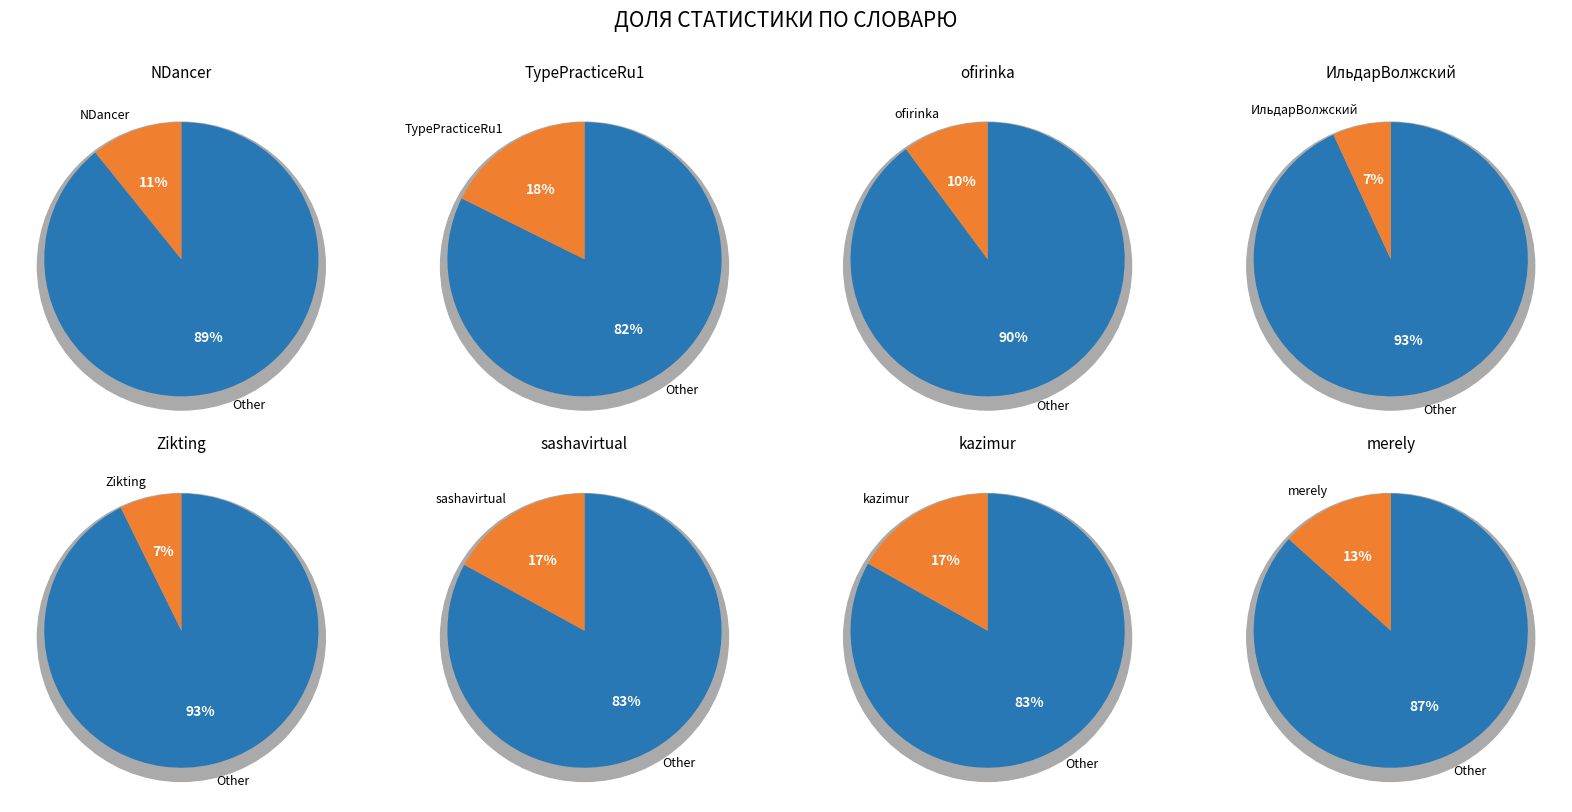

What percentage is the ИльдарВолжский slice, to the nearest percent?

7%